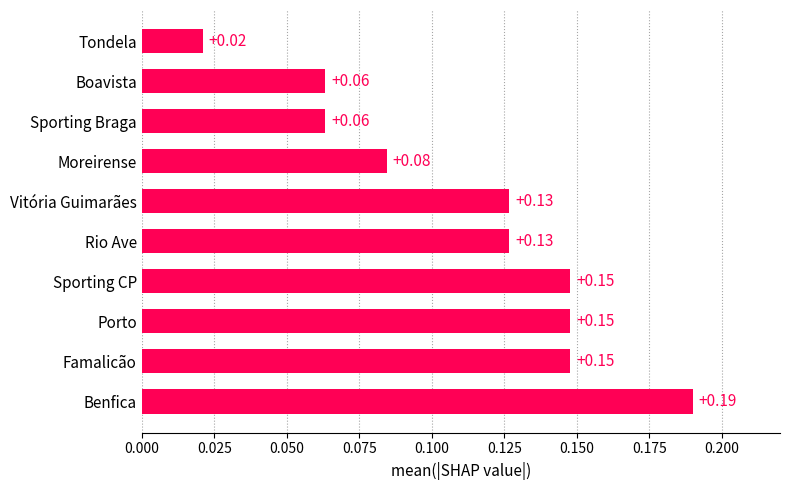

Are the bars grouped side by side (vs. stacked)?

No